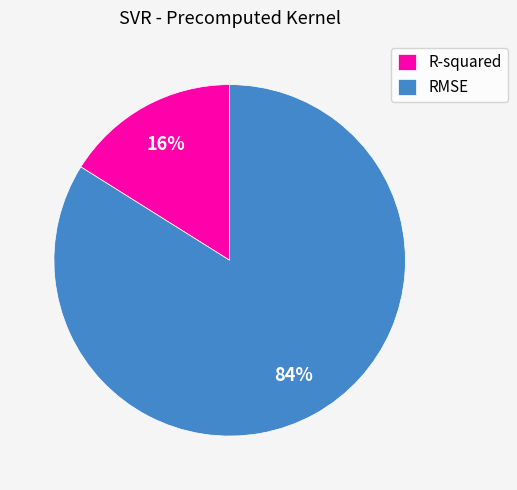

The RMSE slice represents 84% of the pie. True or false?

True